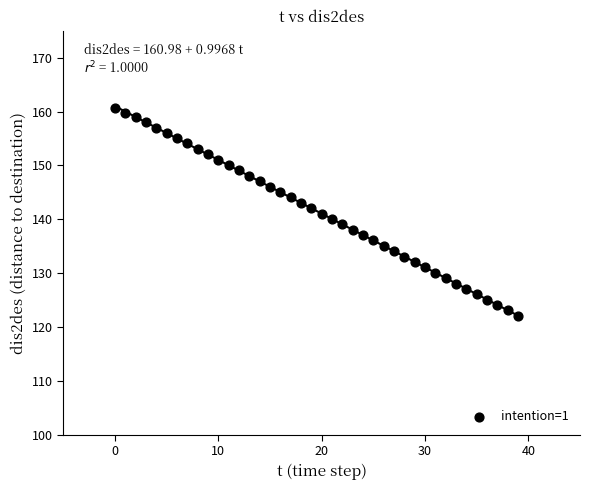

What is the range of Y values (max minus min)?

38.6